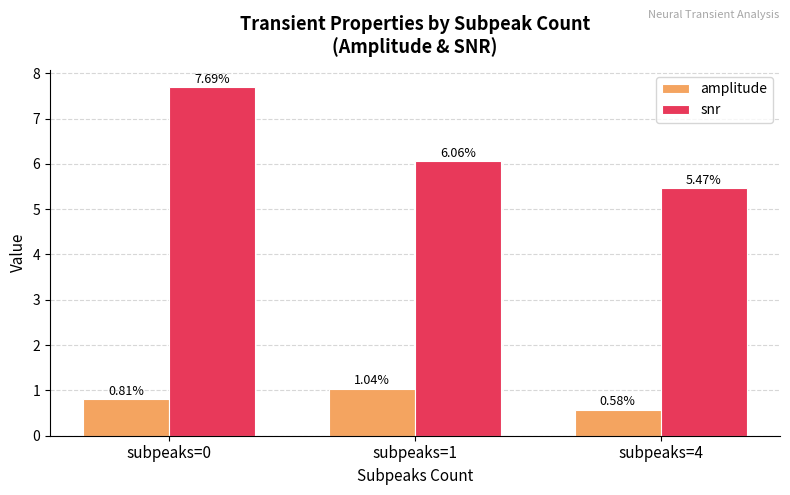

Count the snr values in the range 5 to 7.

2